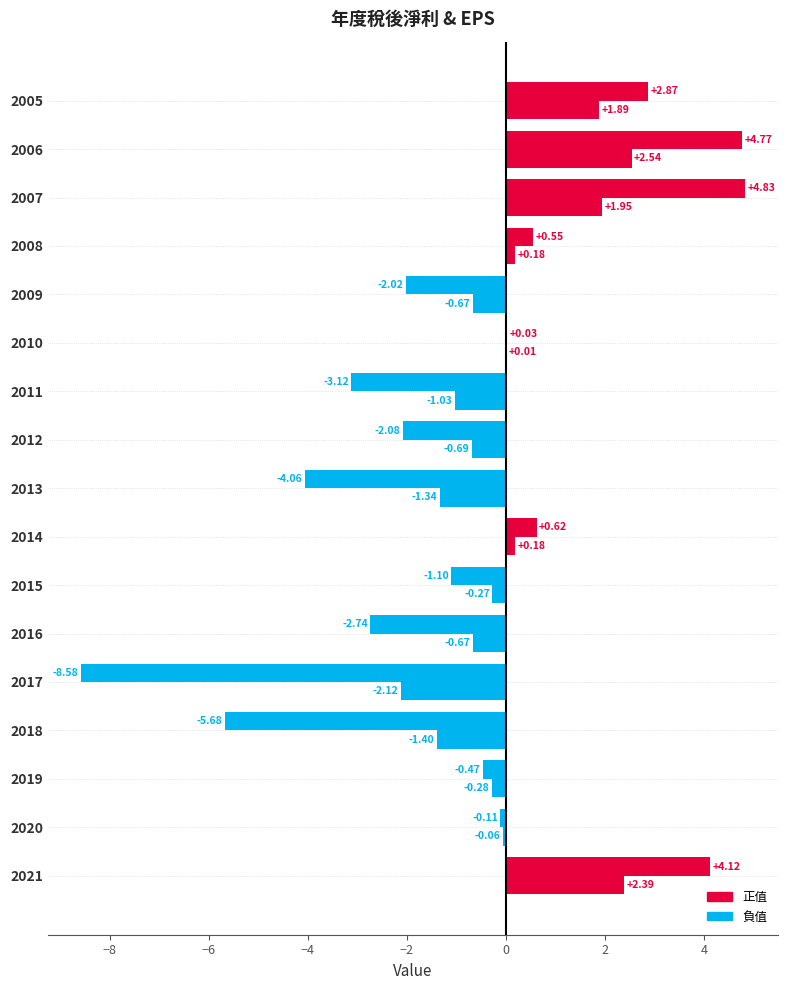

How many distinct data groups are displayed?

2